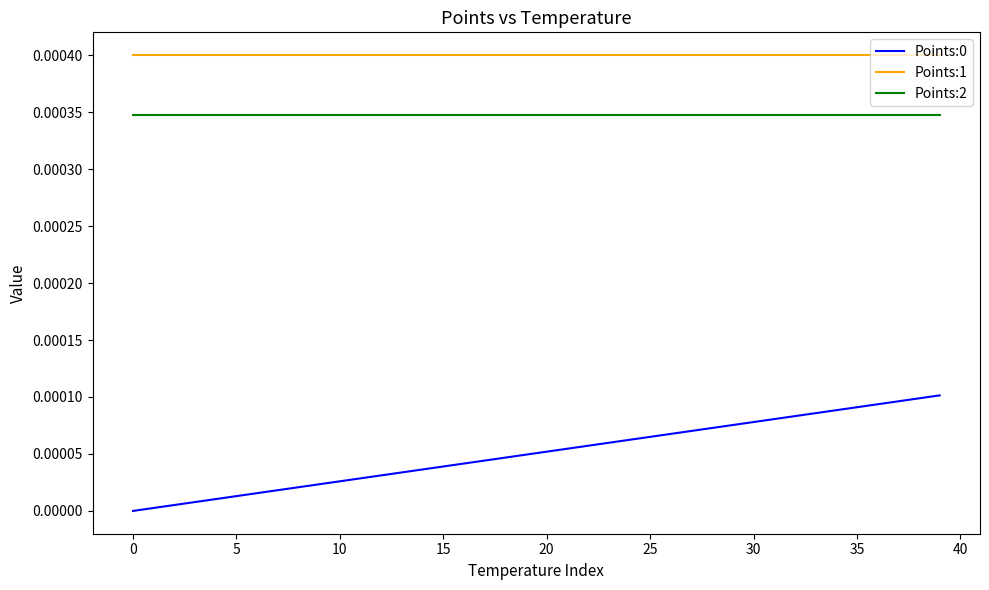

Which series has the largest total across all categories?

Points:1